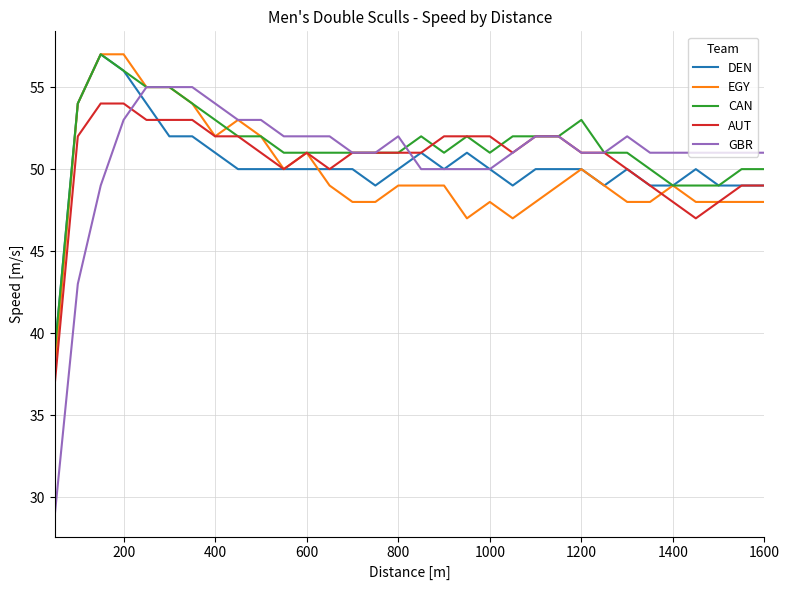

What is the maximum value for EGY?

57